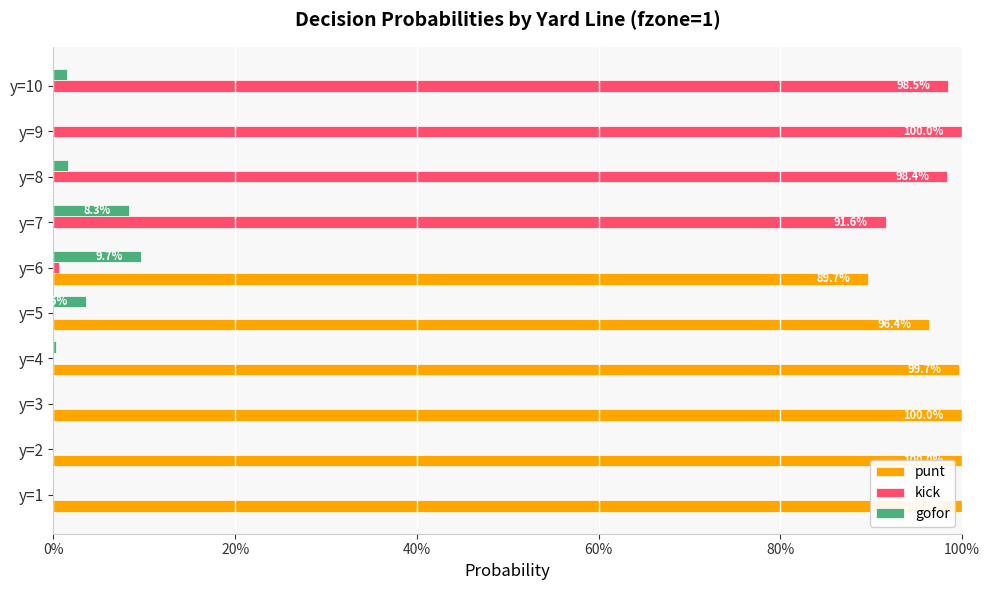

What are all the series names shown in the legend?

punt, kick, gofor